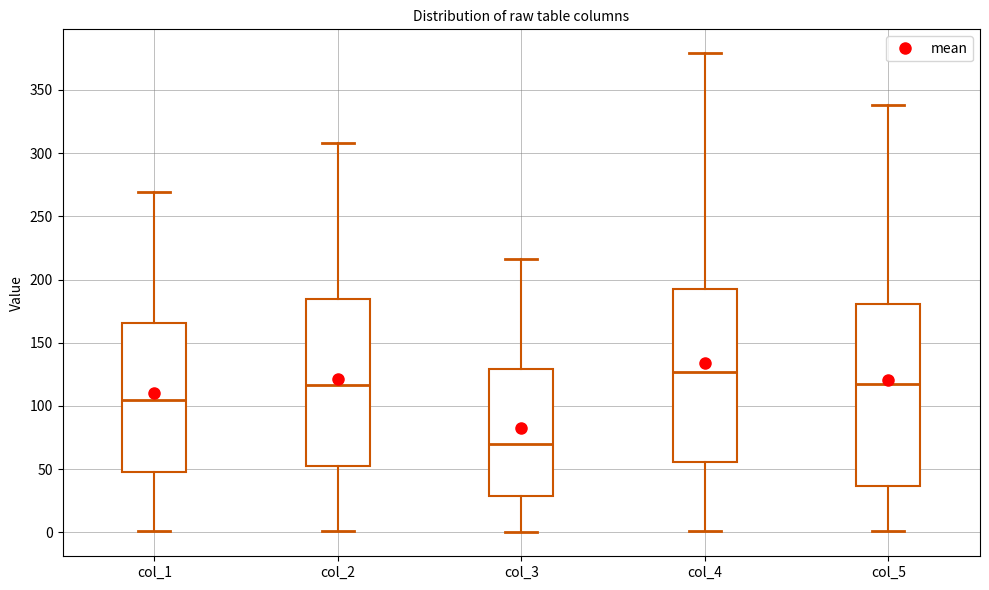

Which box is the tallest, from its lower edge to its upper edge?

col_5